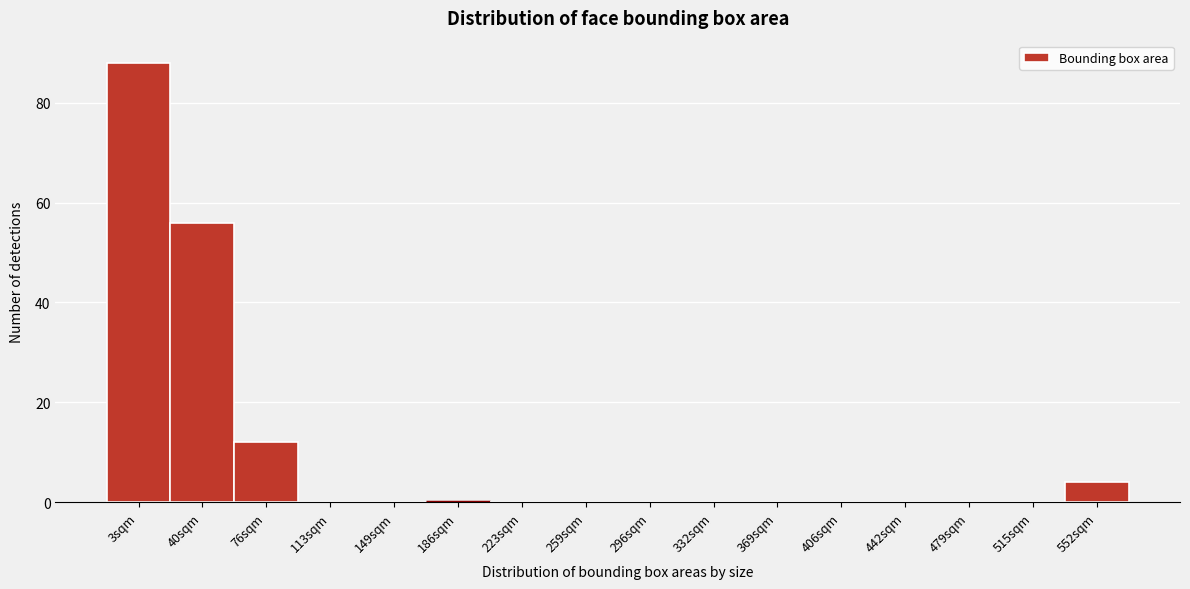

Reading left to right, what are all the values shown in this chart?

3sqm=88	40sqm=56	76sqm=12	113sqm=0	149sqm=0	186sqm=0	223sqm=0	259sqm=0	296sqm=0	332sqm=0	369sqm=0	406sqm=0	442sqm=0	479sqm=0	515sqm=0	552sqm=4